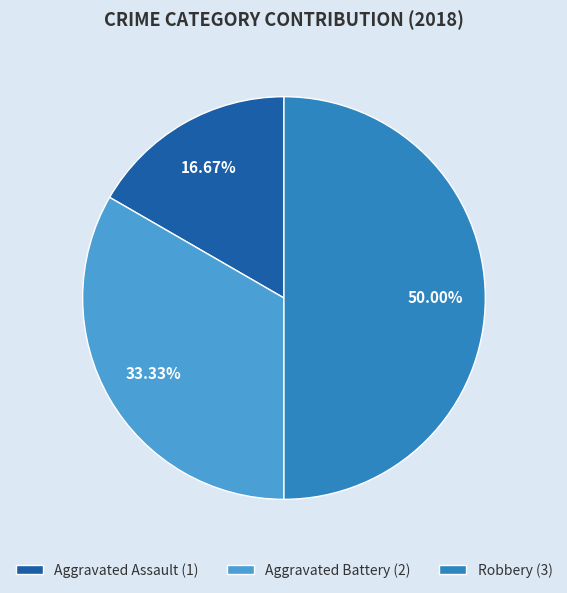

Is it true that Aggravated Assault is 17% of the pie?

True